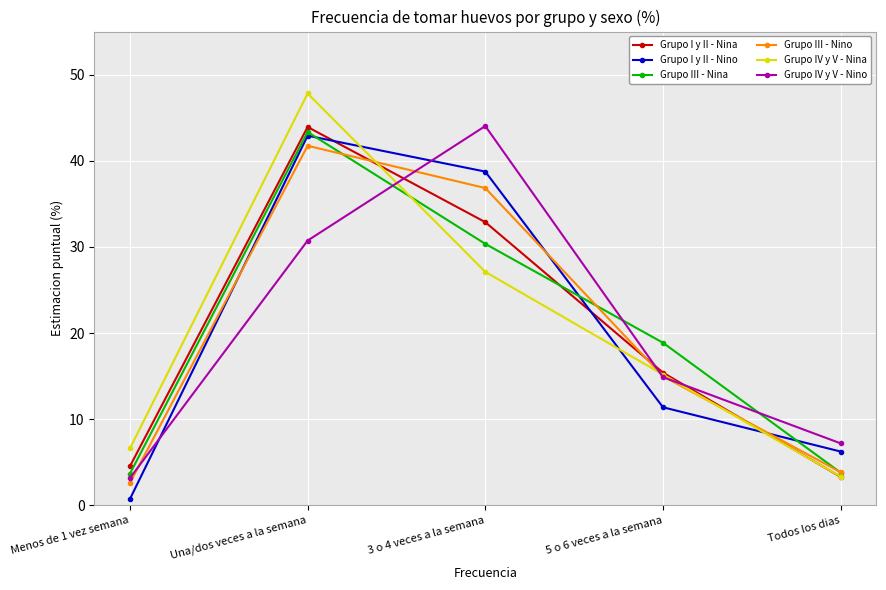

Count the number of categories in the chart.

5